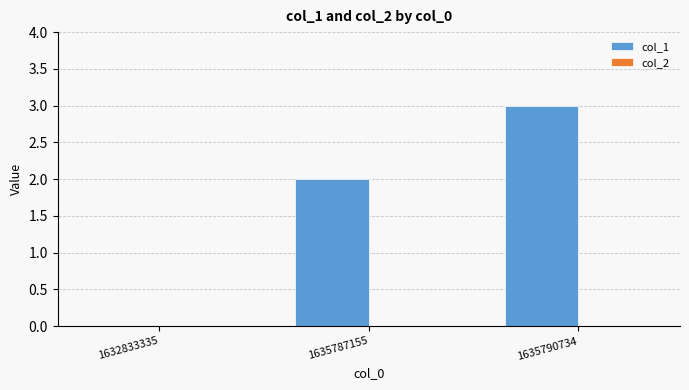

How many values are above zero?

2